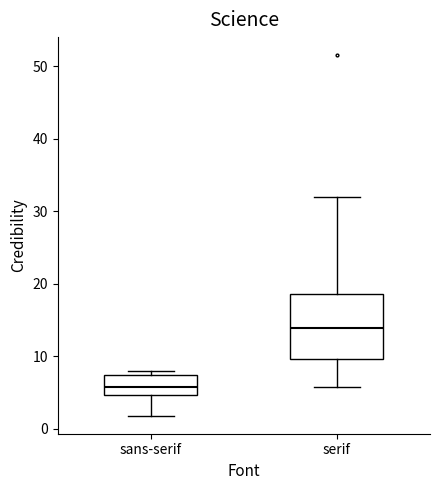

Reading left to right, transcribe this box plot: for each box, give where its median line is, the range the box spans, and where its two whiskers end, as read against the y-axis. The values are not printed on the chart, so give them approximately, as read against the axis.

sans-serif: median 6, box 5 to 7, whiskers 2 to 8
serif: median 14, box 10 to 19, whiskers 6 to 32